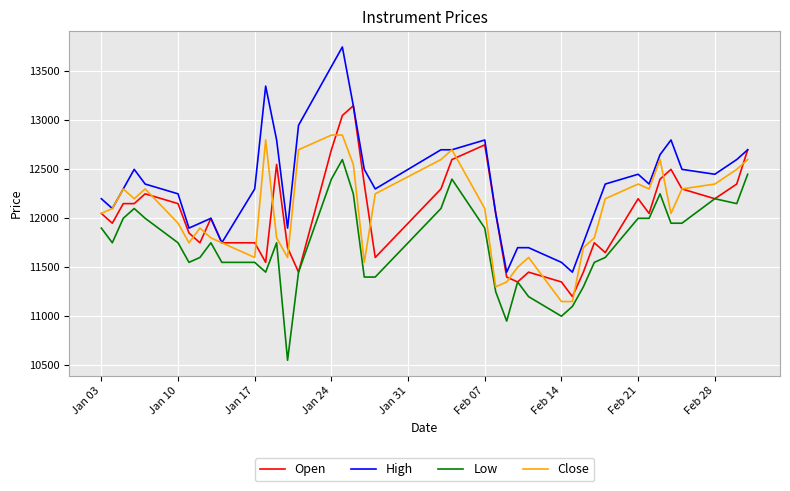

List the series in order of their peak value, highest first.

High, Open, Close, Low